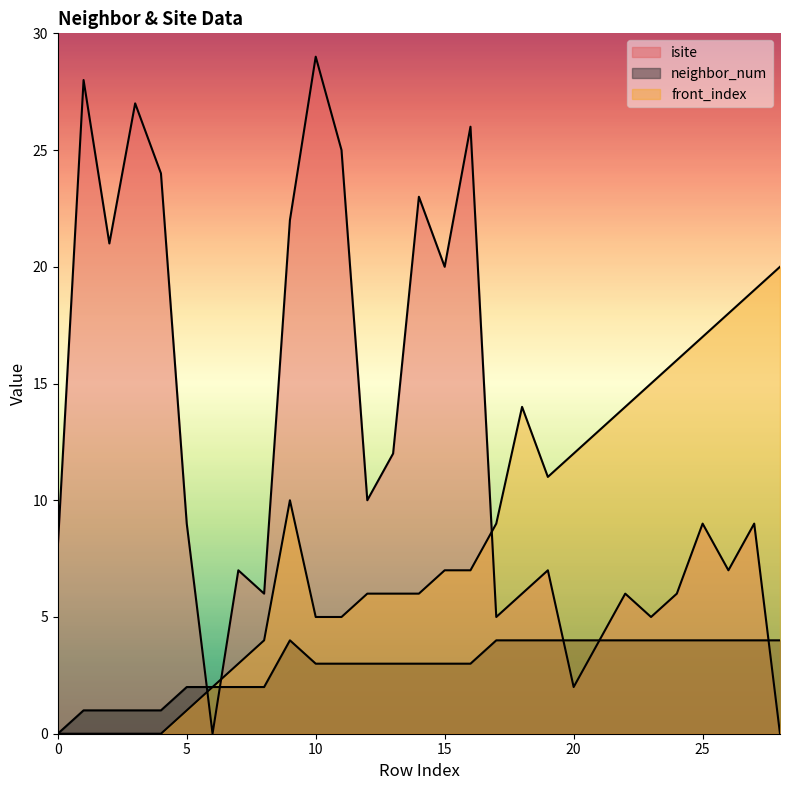

Which series has the largest total across all categories?

isite